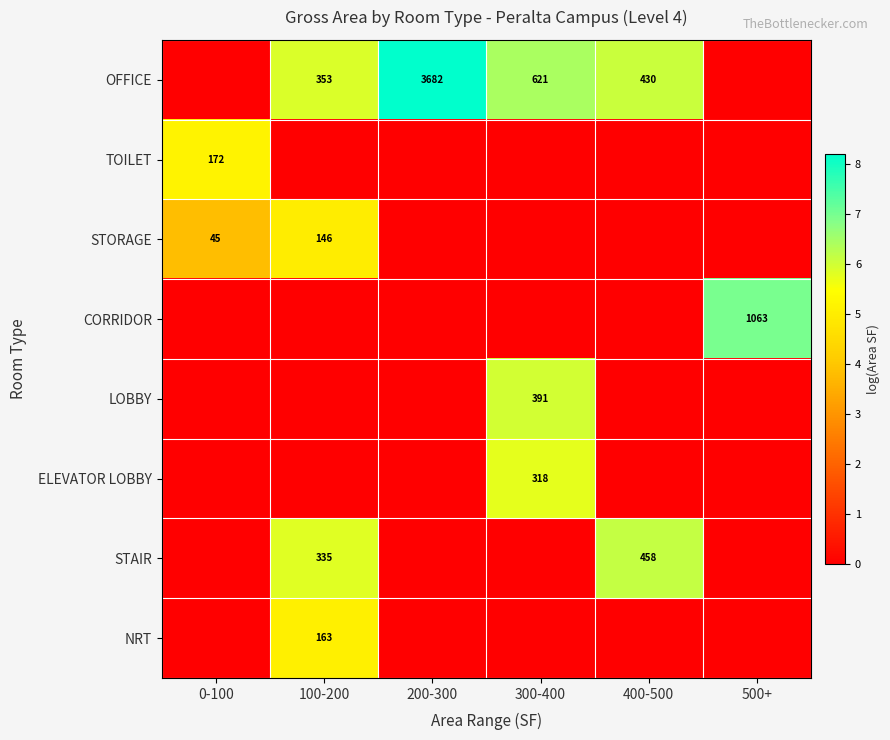

The value of ELEVATOR LOBBY at 300-400 is 572. True or false?

False